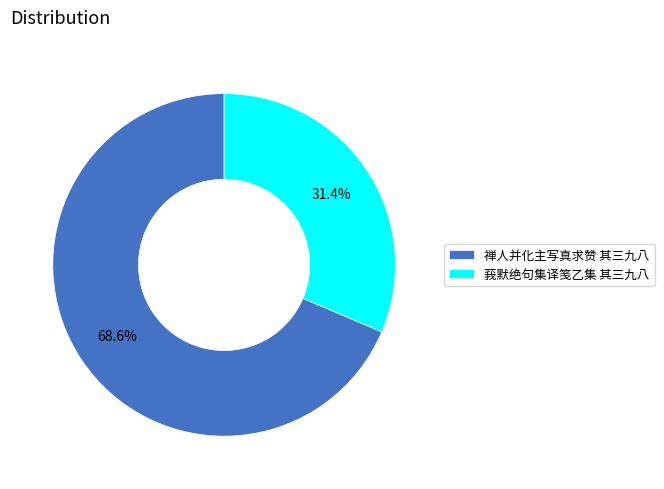

To the nearest percent, what percentage of the pie is 禅人并化主写真求赞 其三九八?

69%